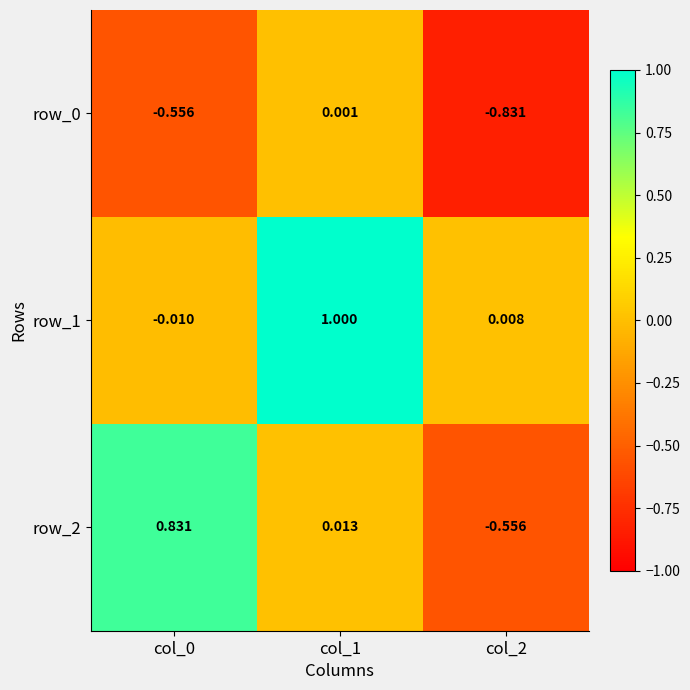

Is the value of row_1 at col_2 greater than the value of row_0 at col_0?

Yes